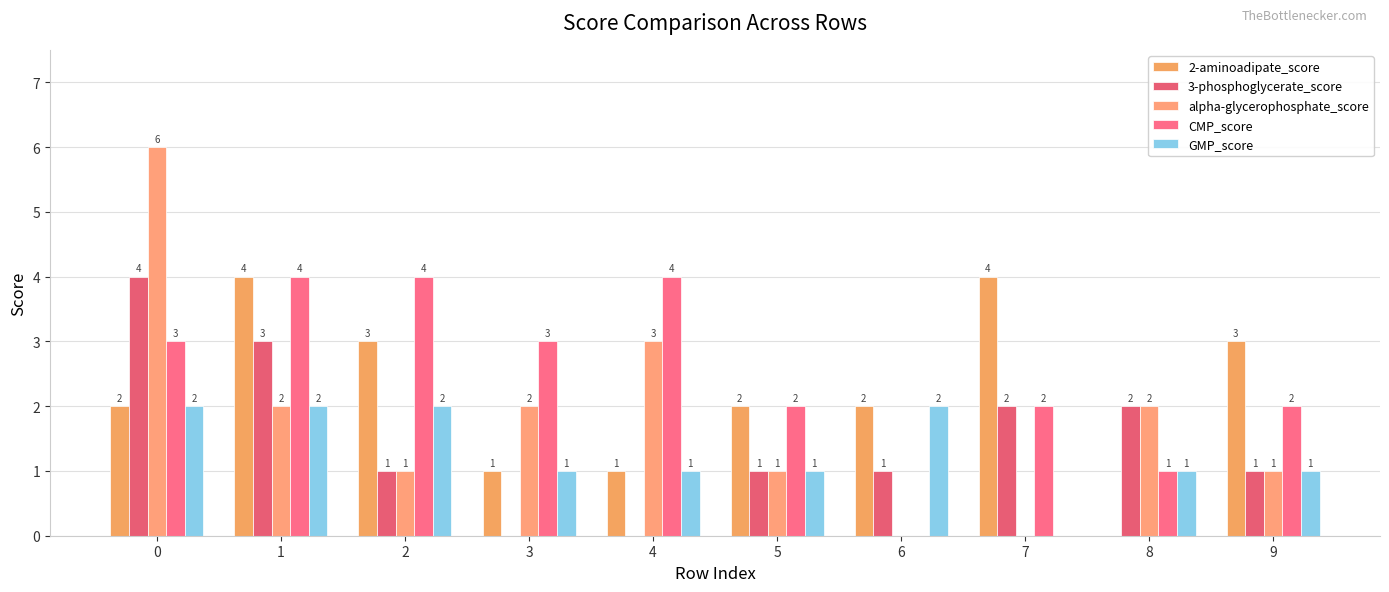

Are the bars horizontal?

No